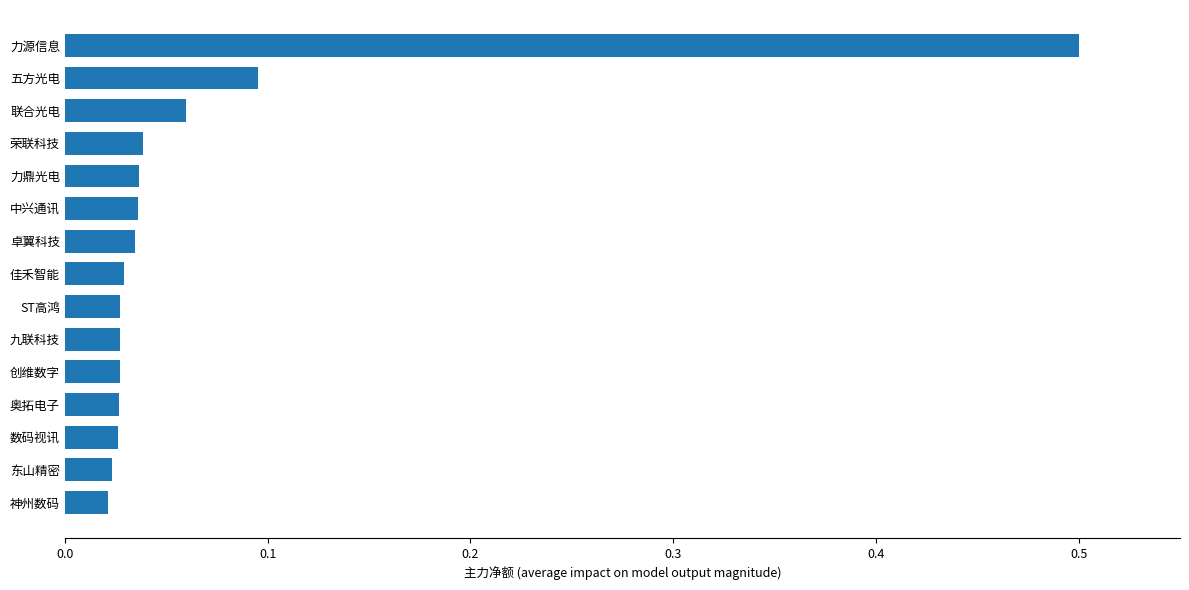

Are the bars grouped side by side (vs. stacked)?

No